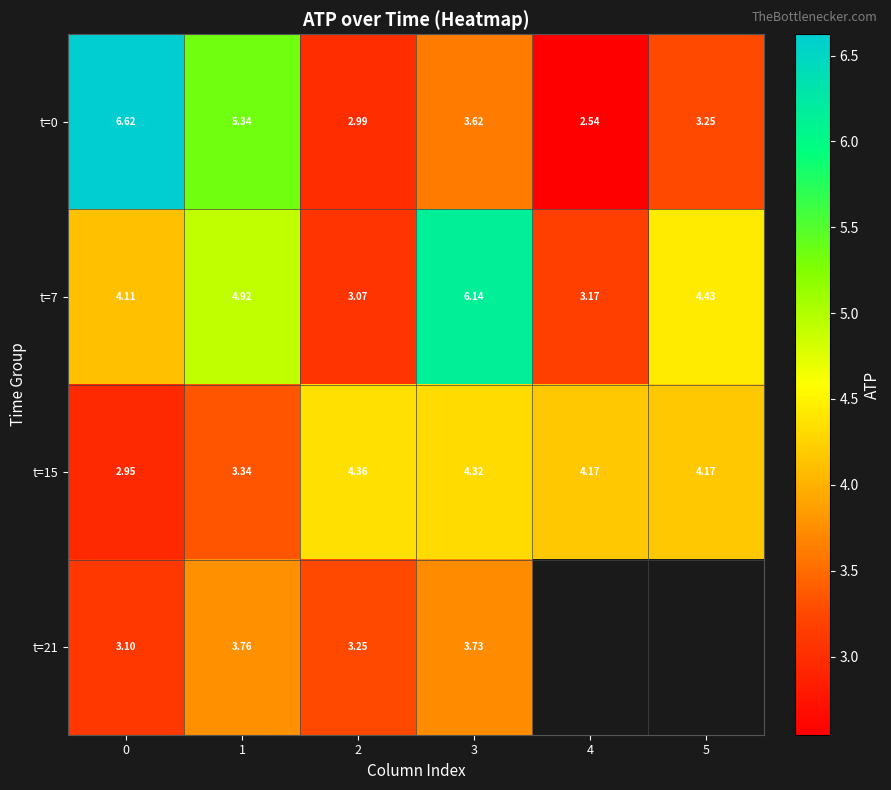

The value of t=7 at 0 is 5.9. True or false?

False